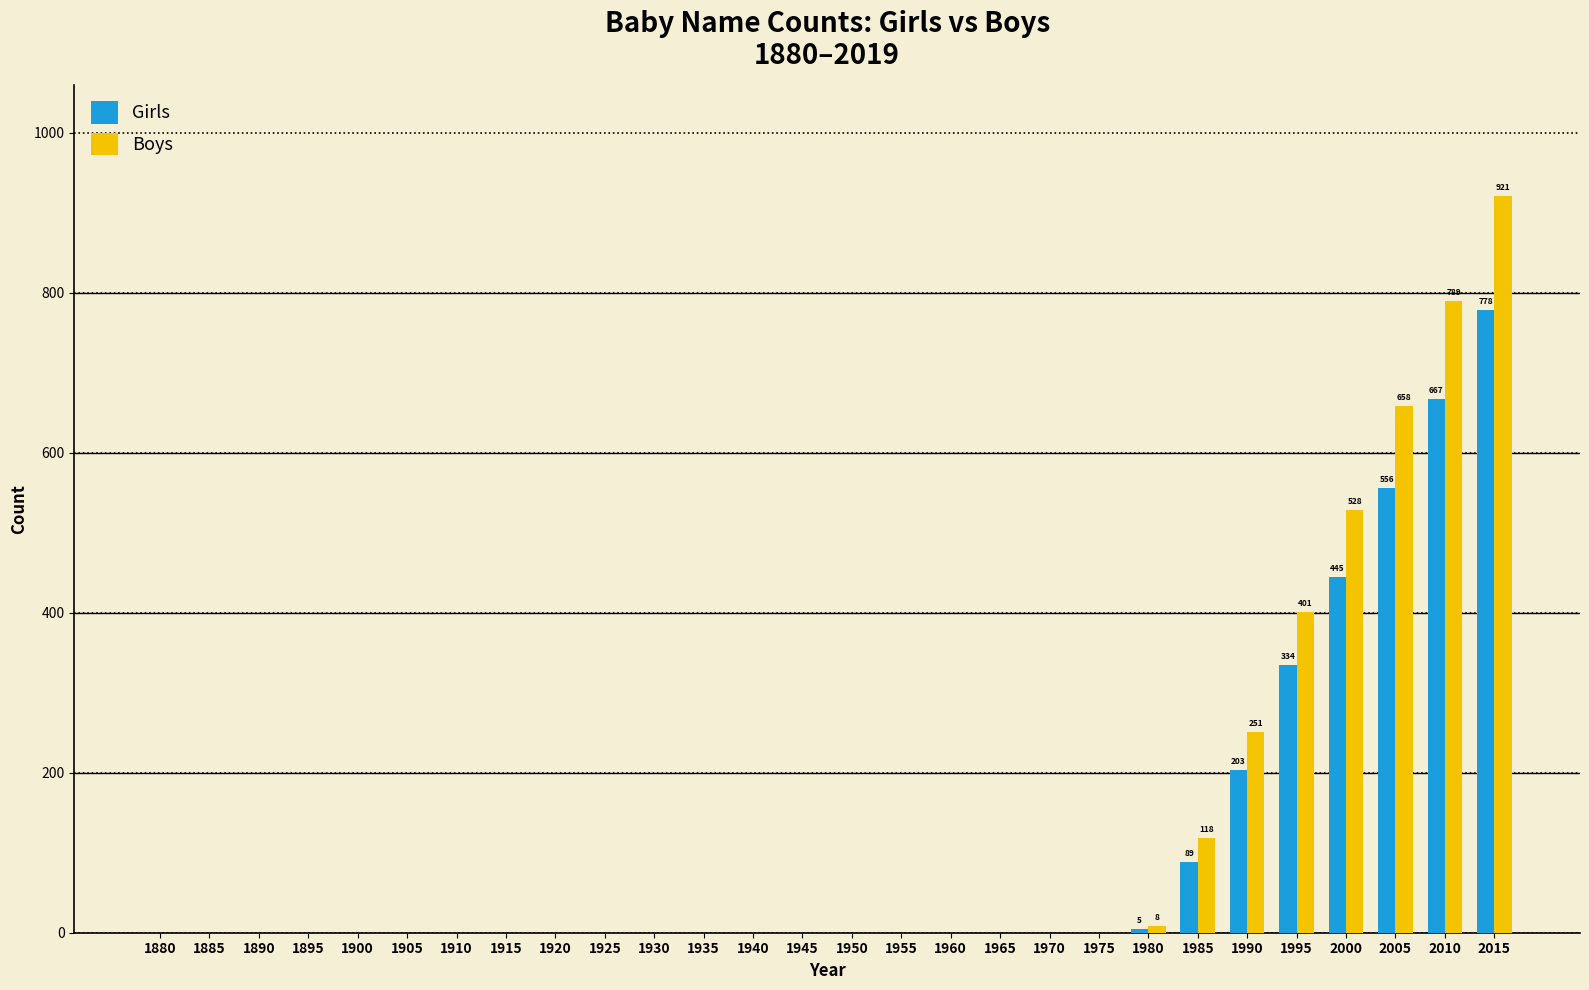

What are all the series names shown in the legend?

Girls, Boys